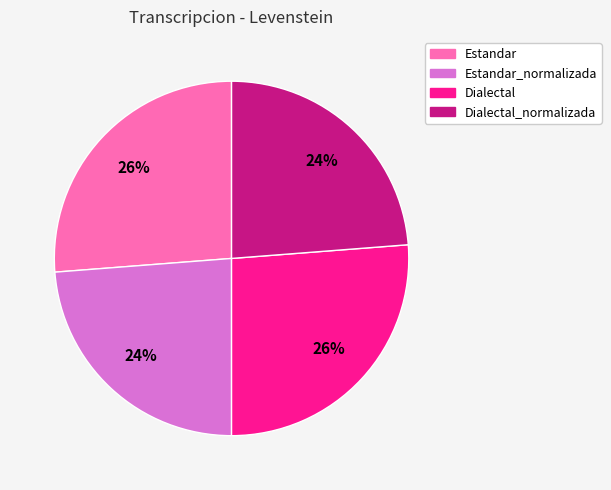

Does any single category account for the majority?

No